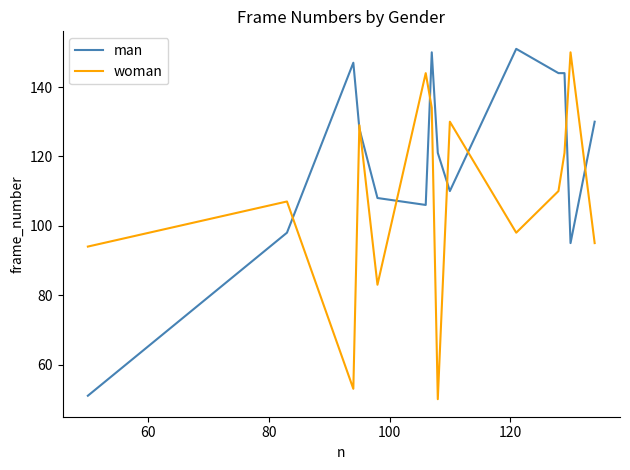

Is this an area chart (filled region under the line)?

No